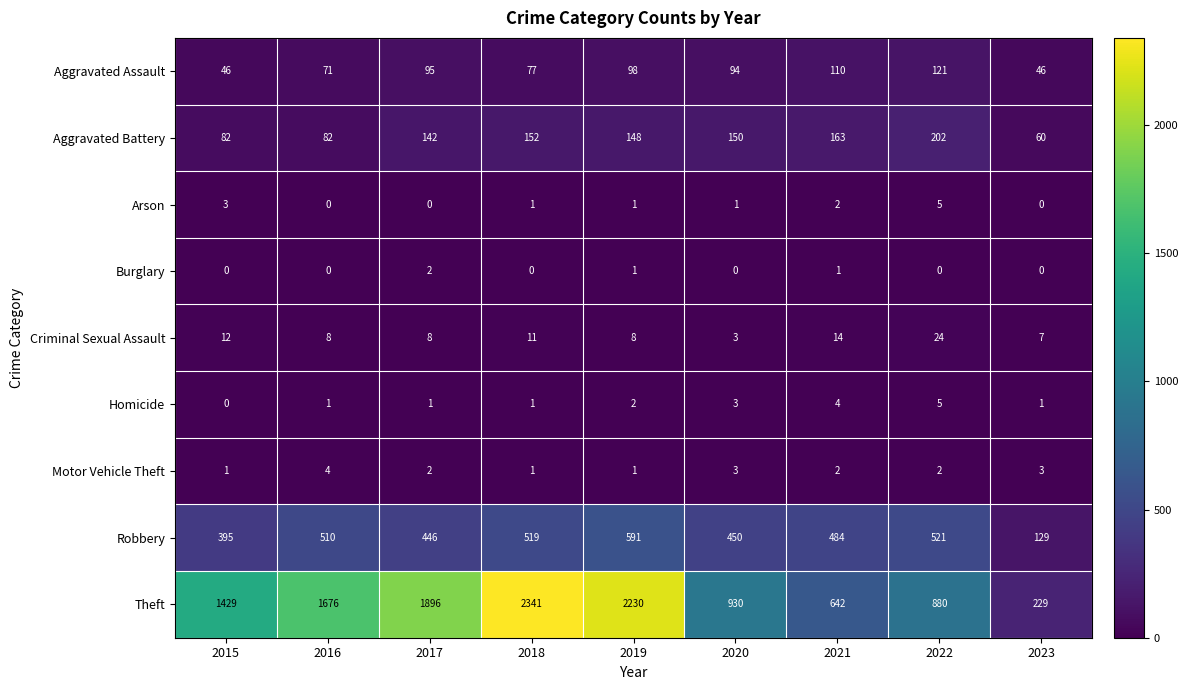

The Burglary series shows 0 at 2020. True or false?

True